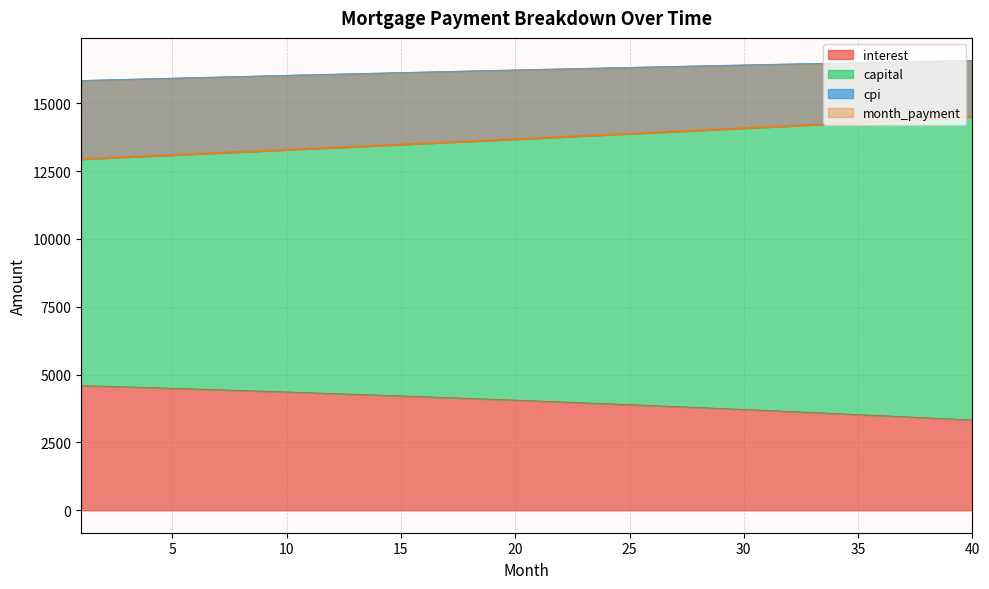

What is the minimum value for interest?

3325.5